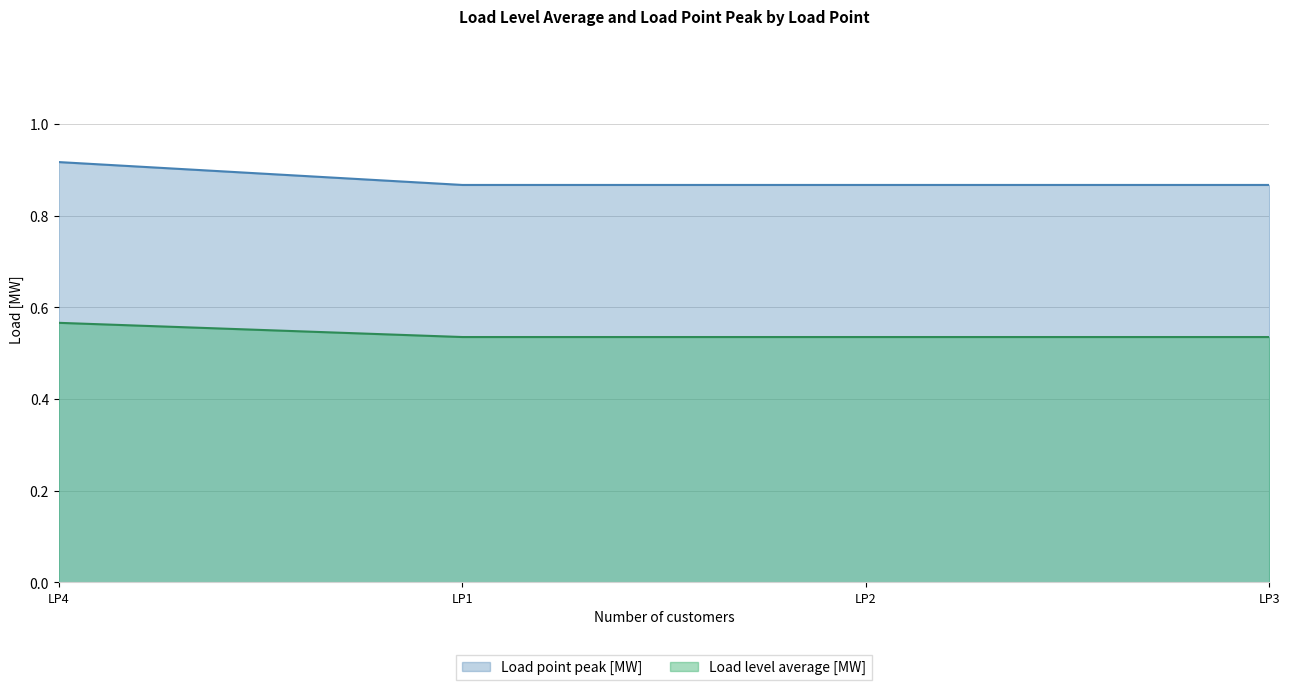

At which label does Load level average [MW] reach its minimum?

LP1